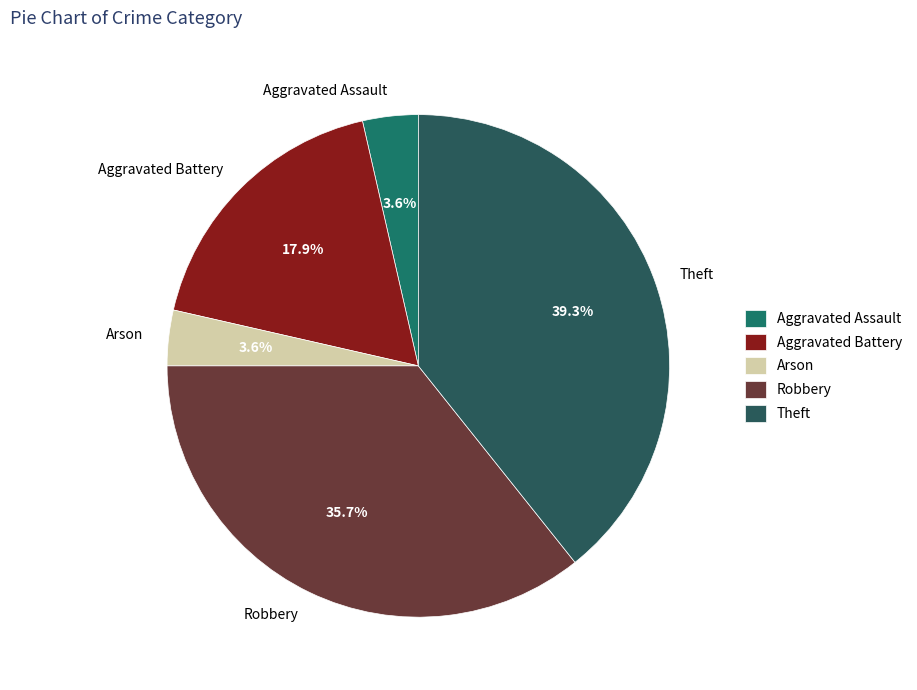

Does Aggravated Assault represent more than half of the total?

No